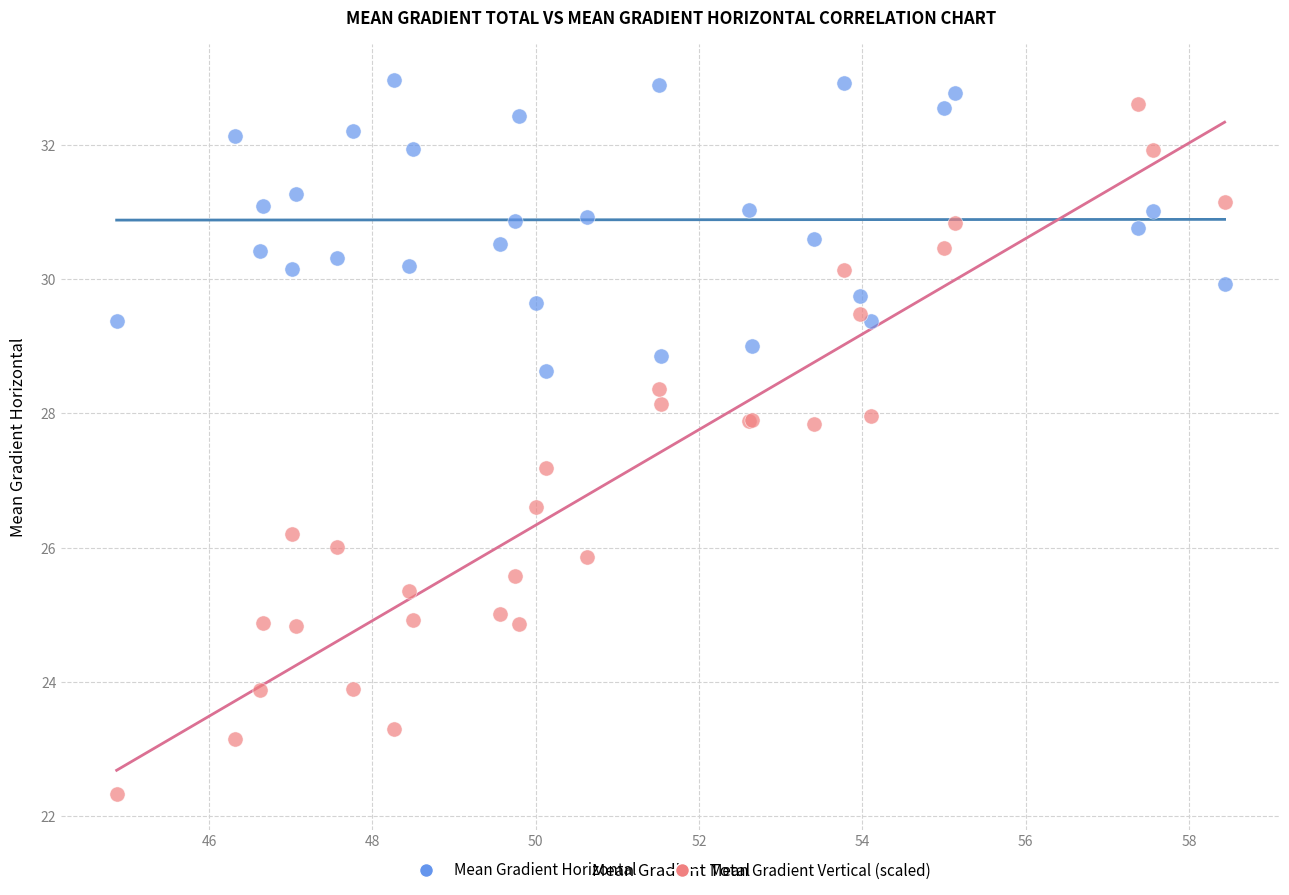

Across all series, what Y value is closest to 27?

27.2